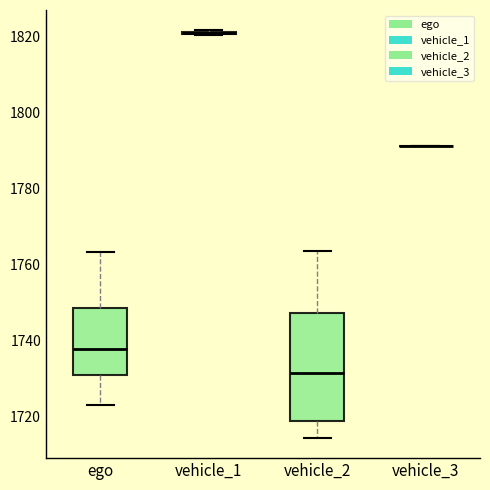

Comparing the boxes themselves (not the whiskers), which one is the tallest?

vehicle_2